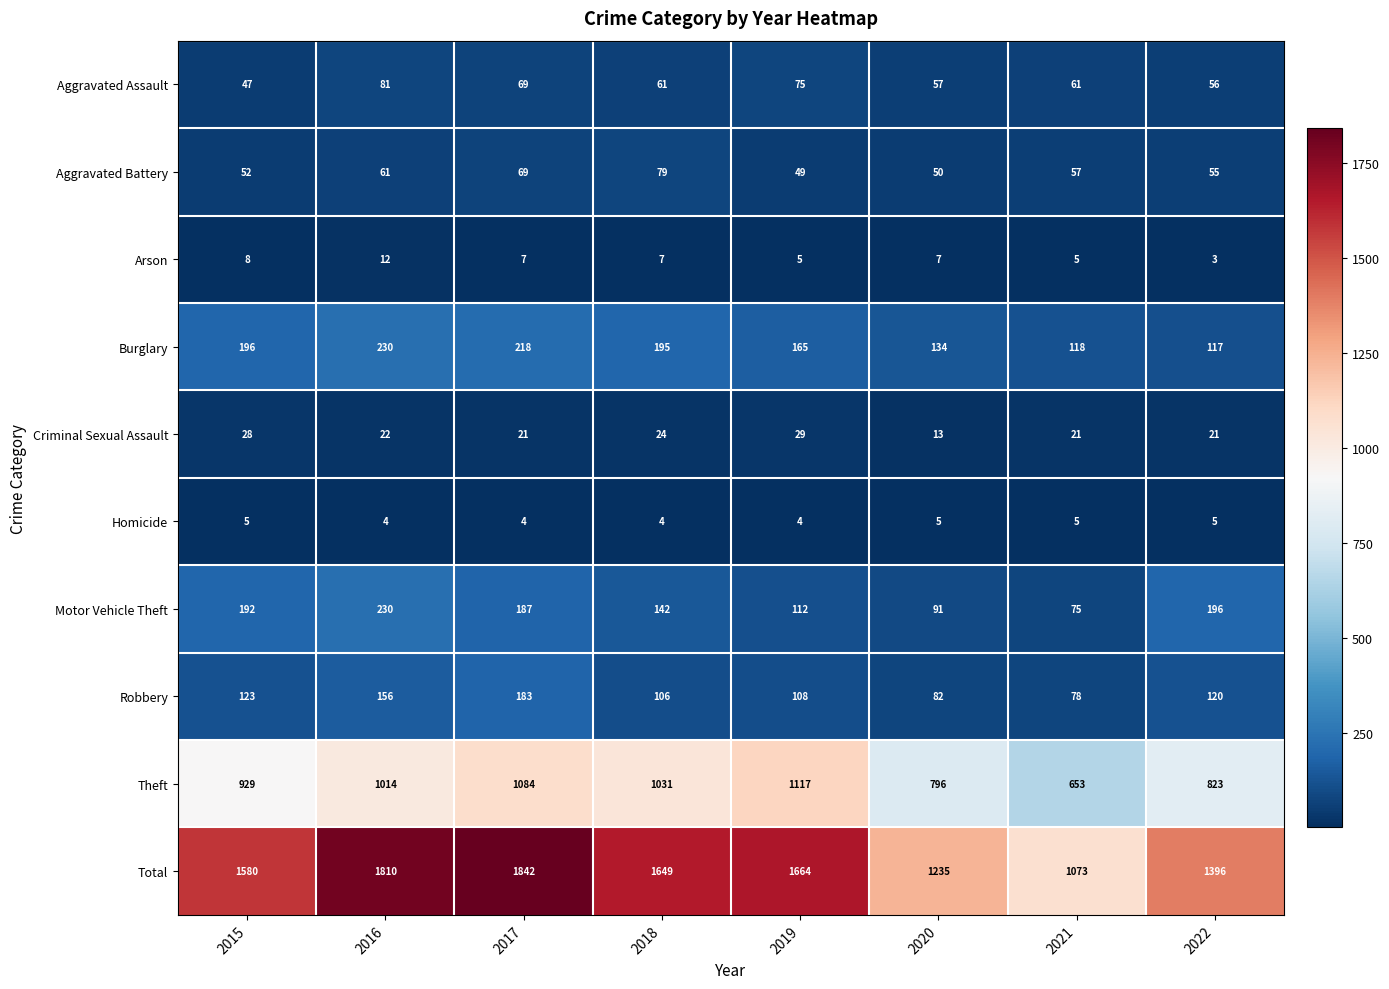

What is the spread (max minus min) of values at 2015?

1575